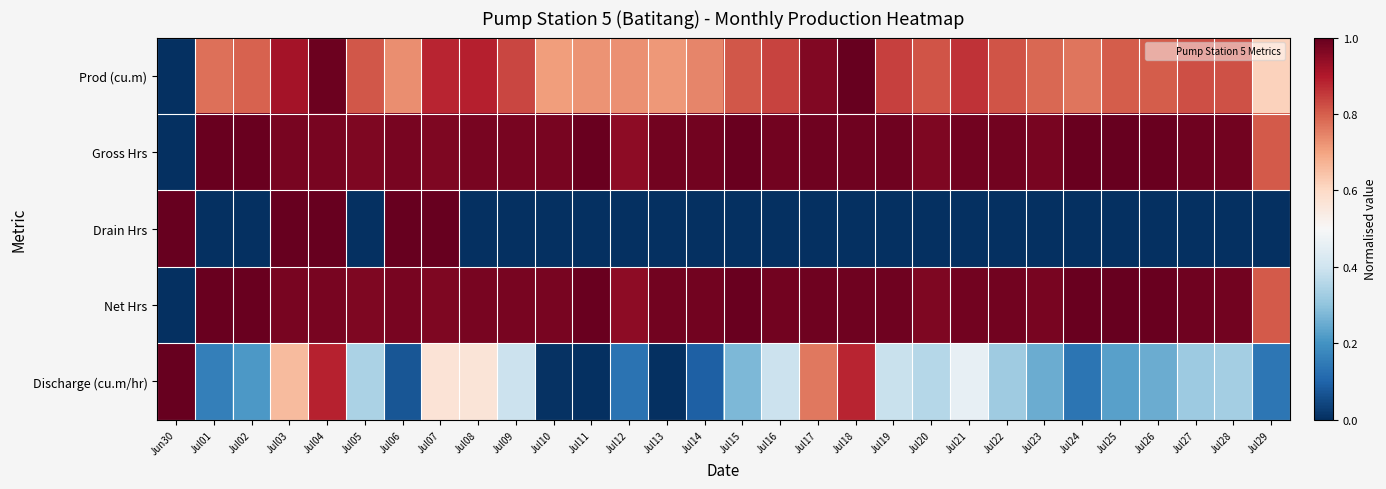

What is the spread (max minus min) of values at Jul25?

1.0